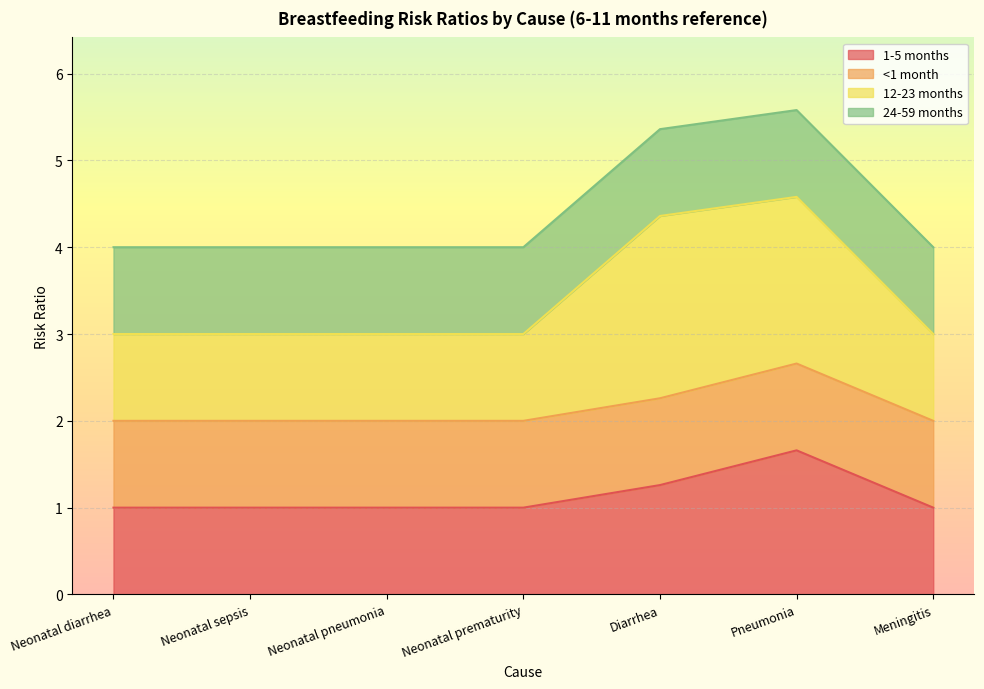

What is the average value of the 1-5 months series?

1.1